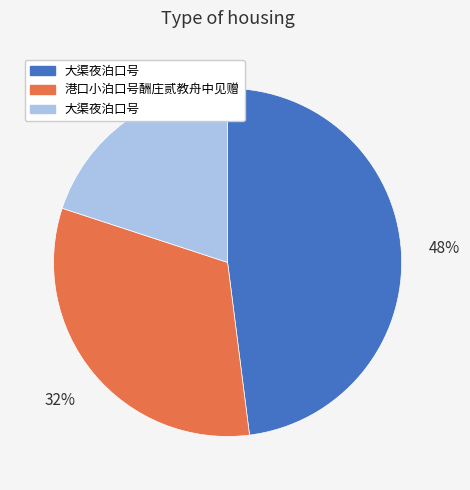

How many segments does this pie chart have?

3